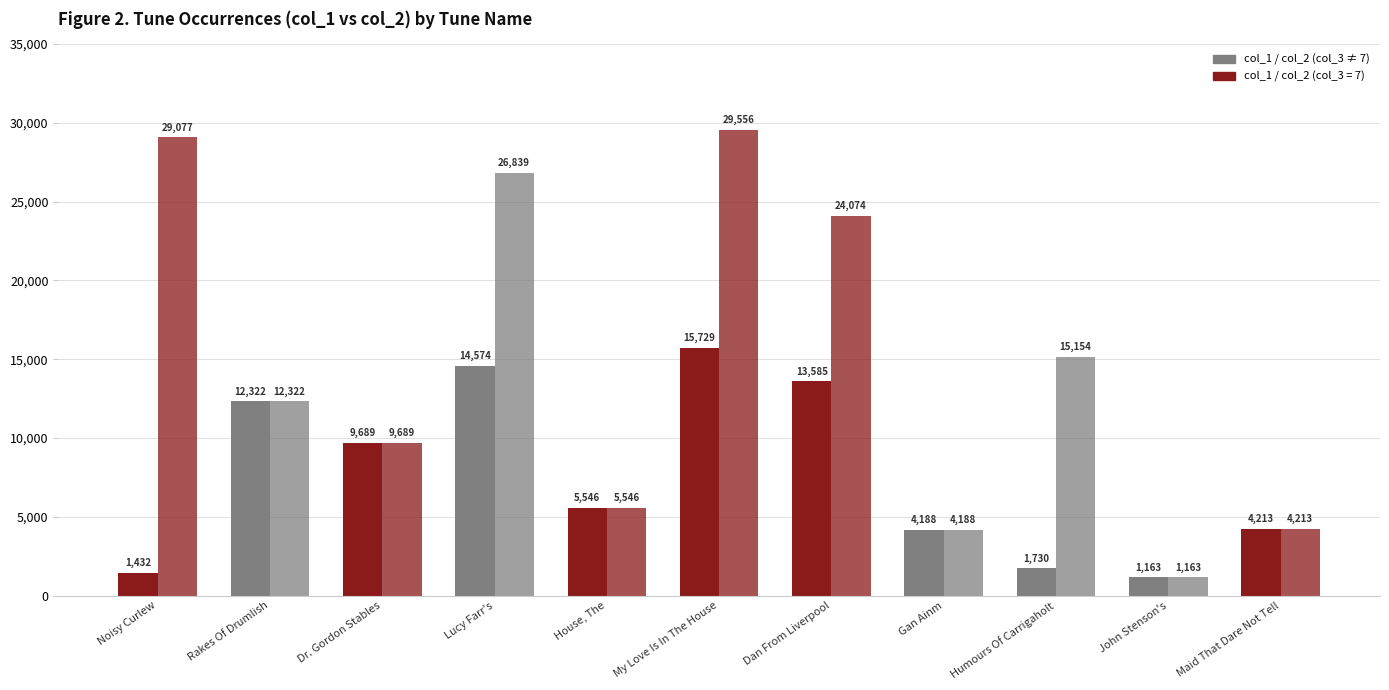

Which label corresponds to the smallest value in the chart?

John Stenson's